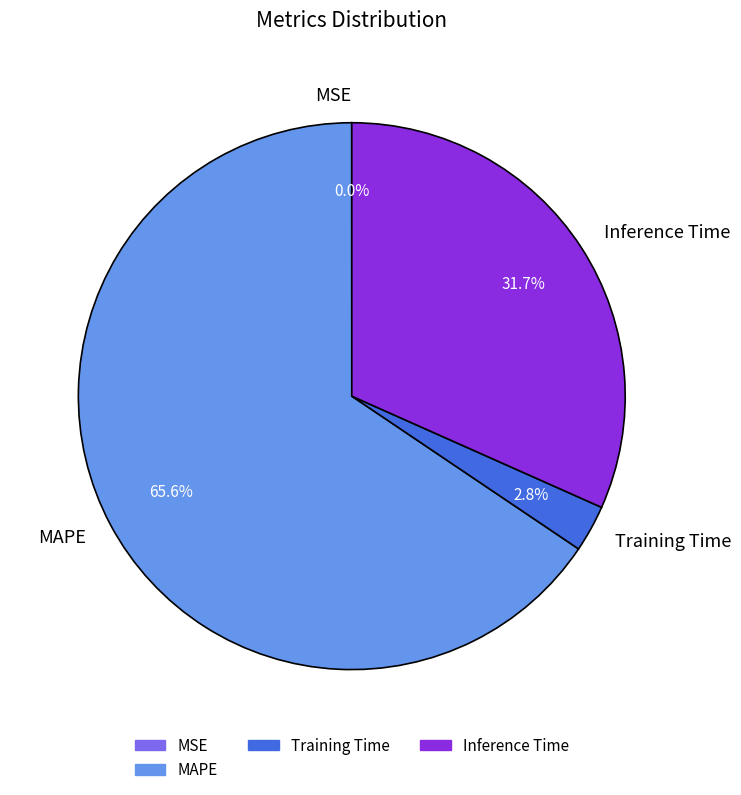

What percentage is the Training Time slice, to the nearest percent?

3%